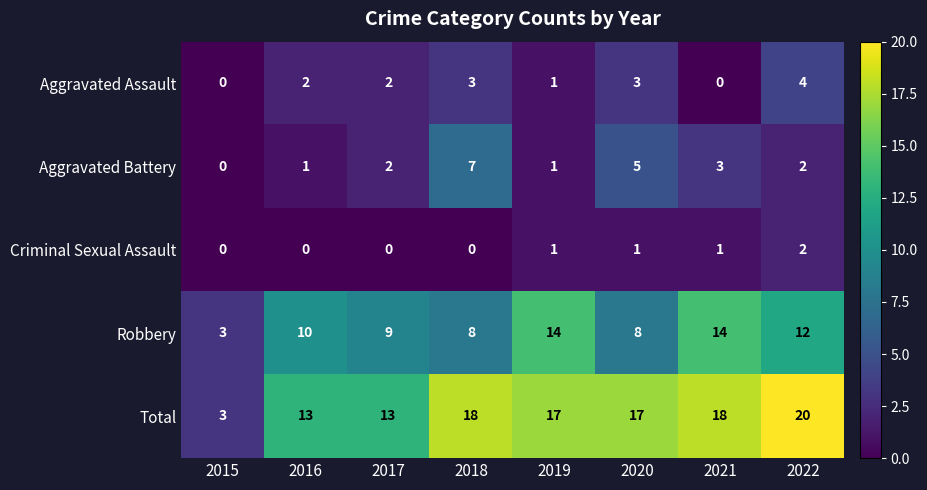

Is it true that Aggravated Assault equals 2 at 2016?

True